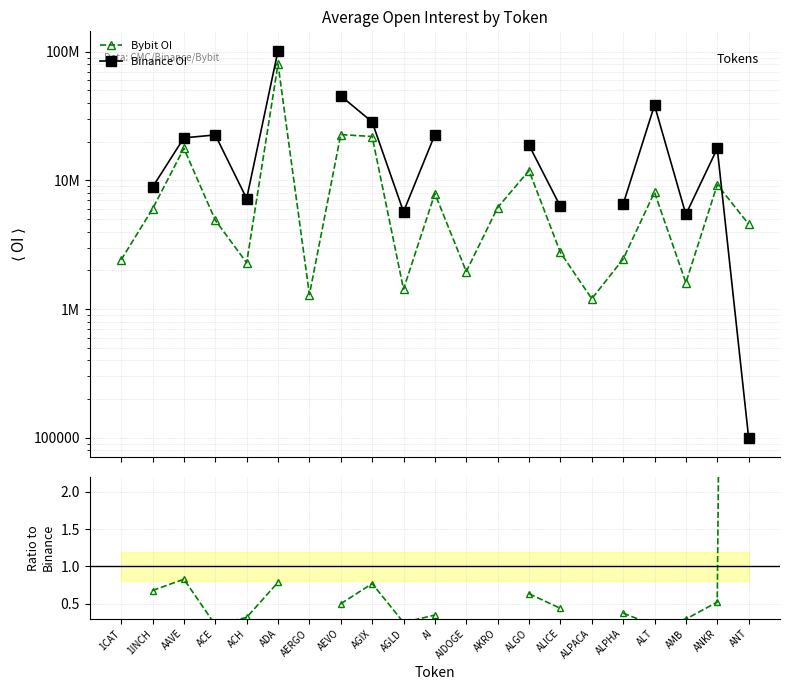

What is the difference between the maximum and second lowest values in the Bybit OI series?

78939543.0